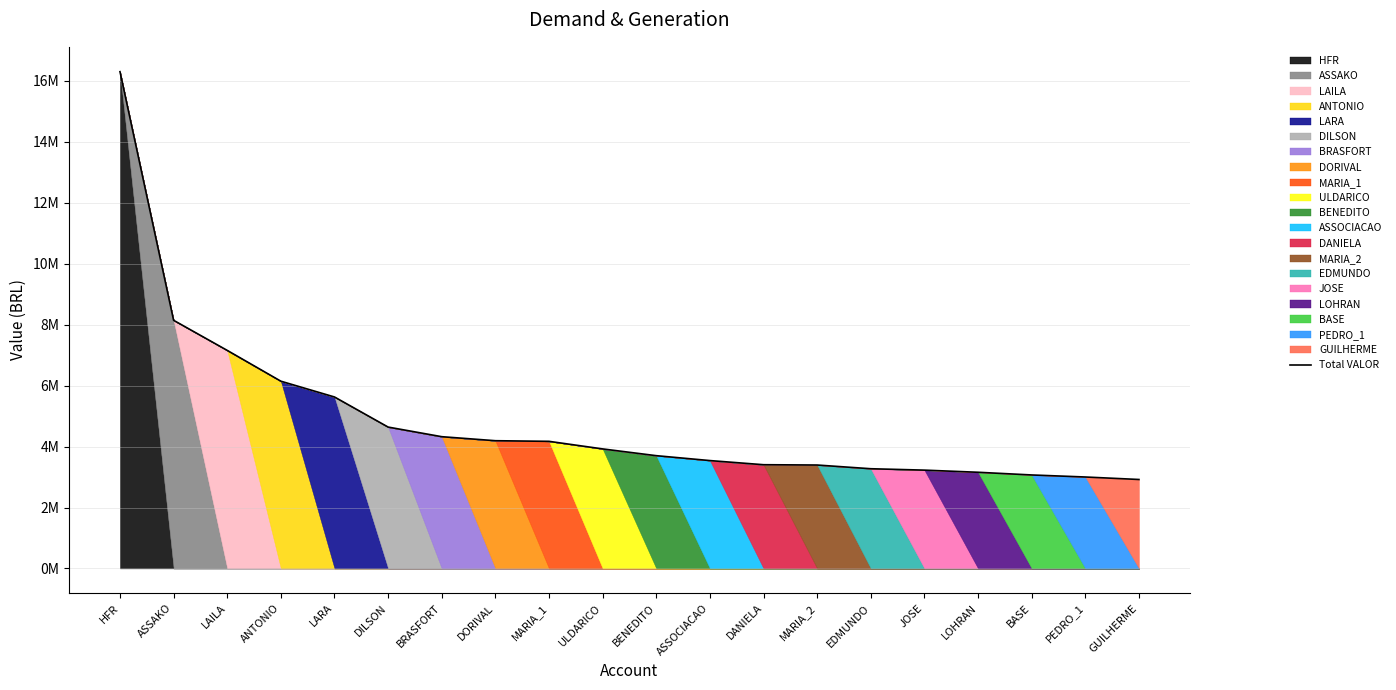

What is the minimum value shown in the chart?

2919489.2